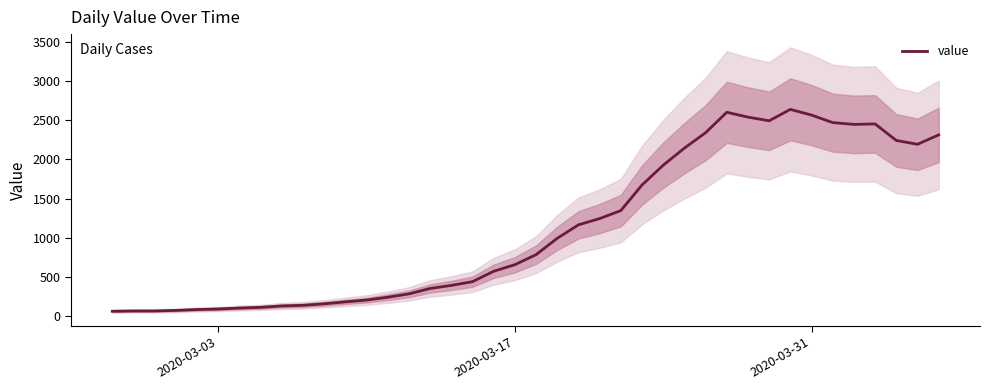

What is the maximum value for value?

2640